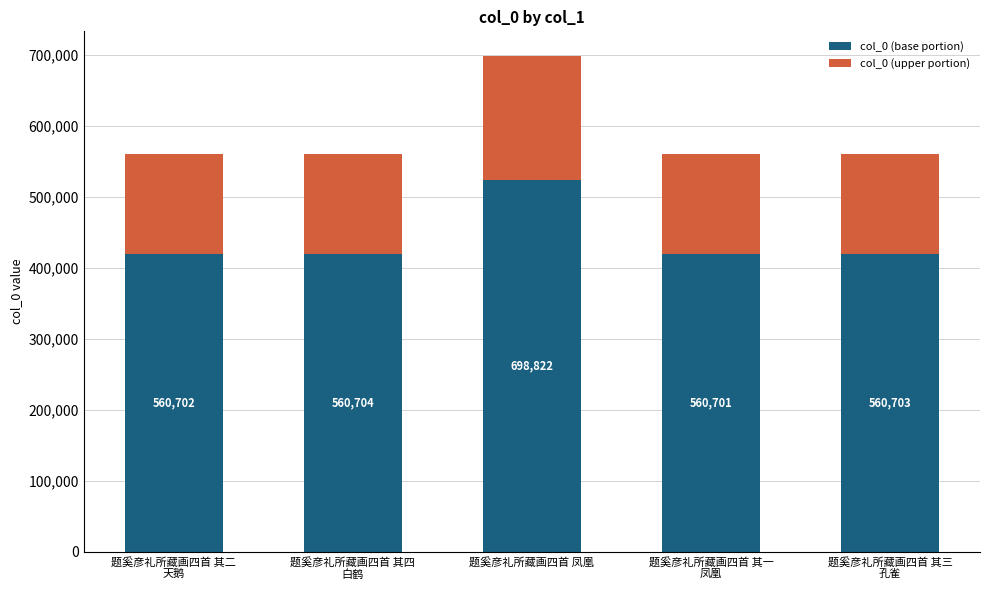

Are the bars horizontal?

No